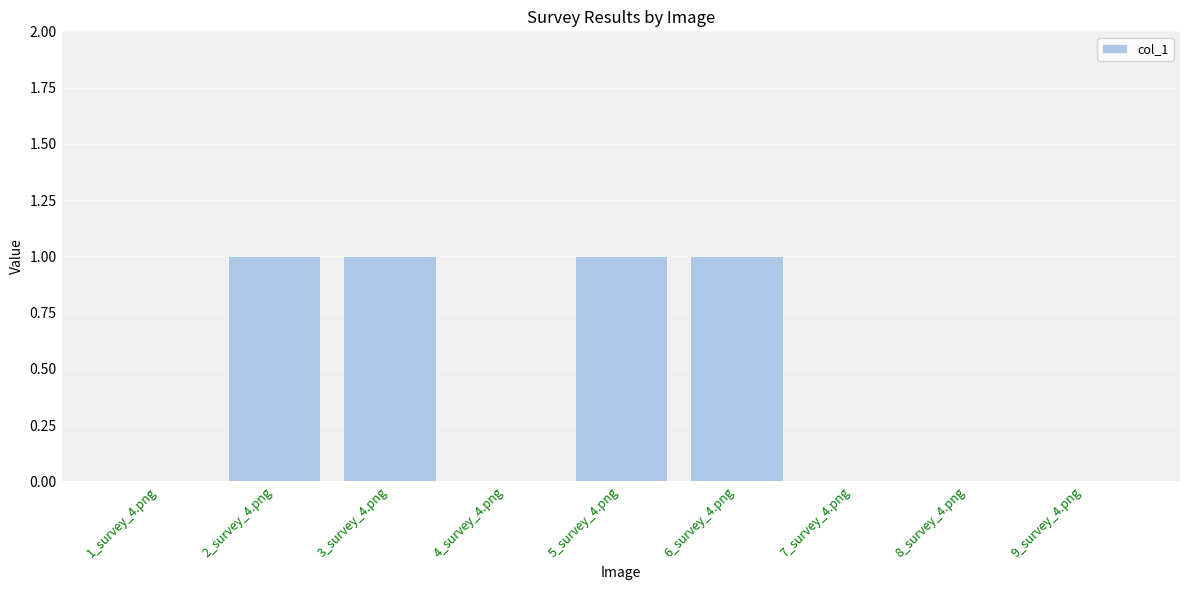

Count the values in the range 0 to 1.

9